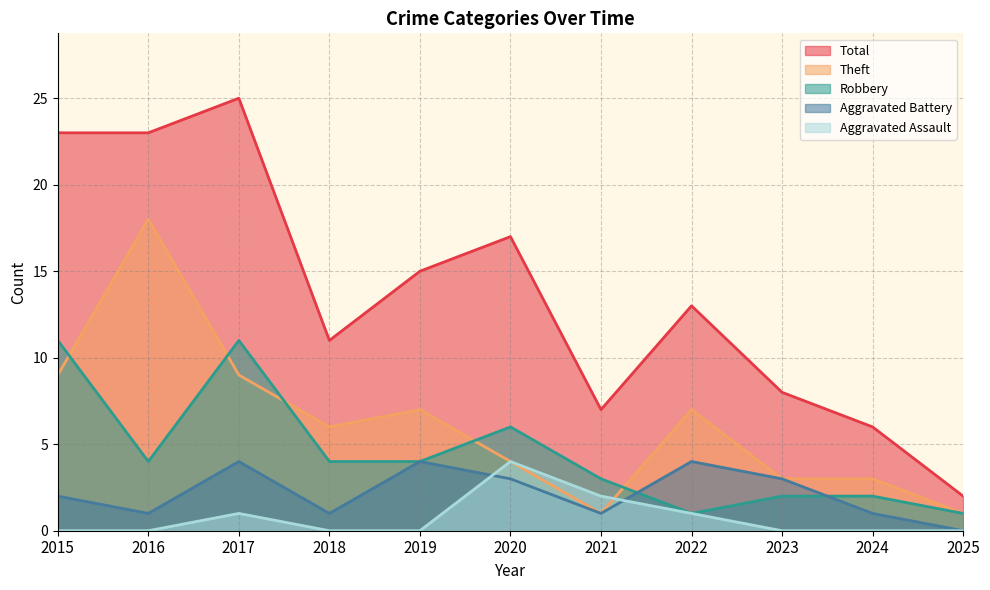

Which series has the largest total across all categories?

Total